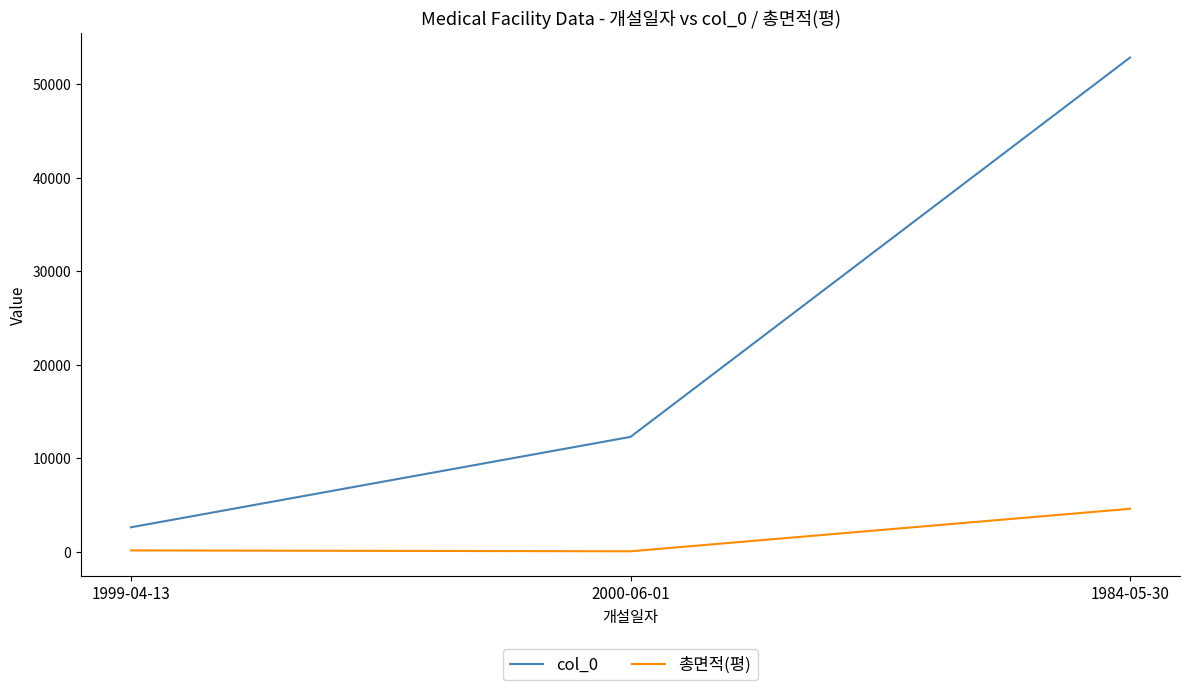

How many values in the 총면적(평) series exceed 161?

2